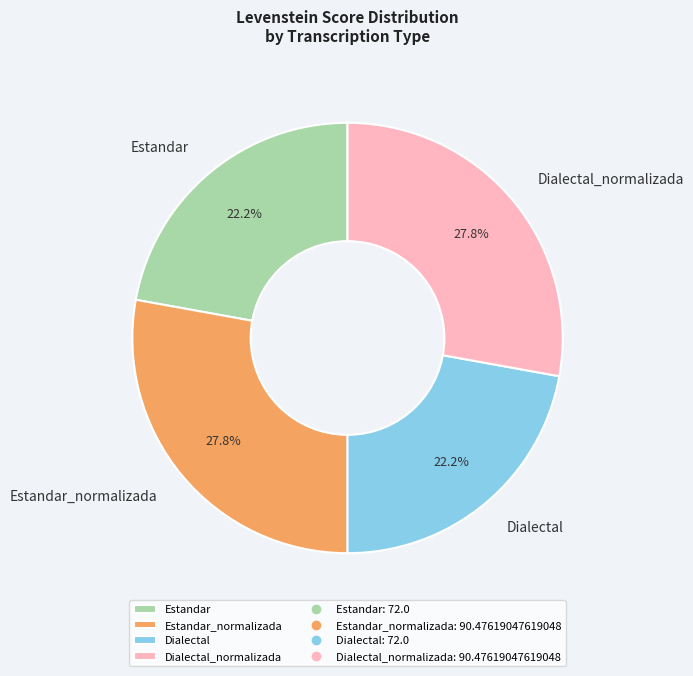

How many slices are in this pie chart?

4